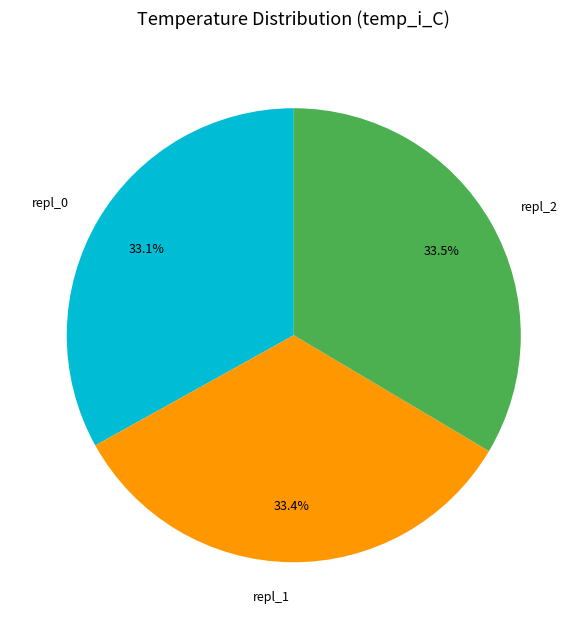

To the nearest percent, what portion does repl_1 represent?

33%